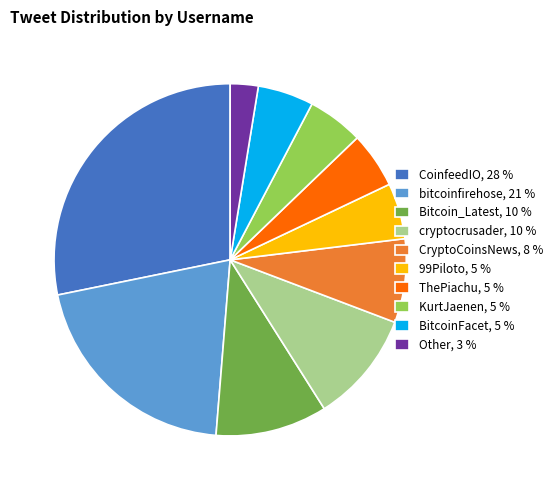

Is there a majority slice in this chart?

No